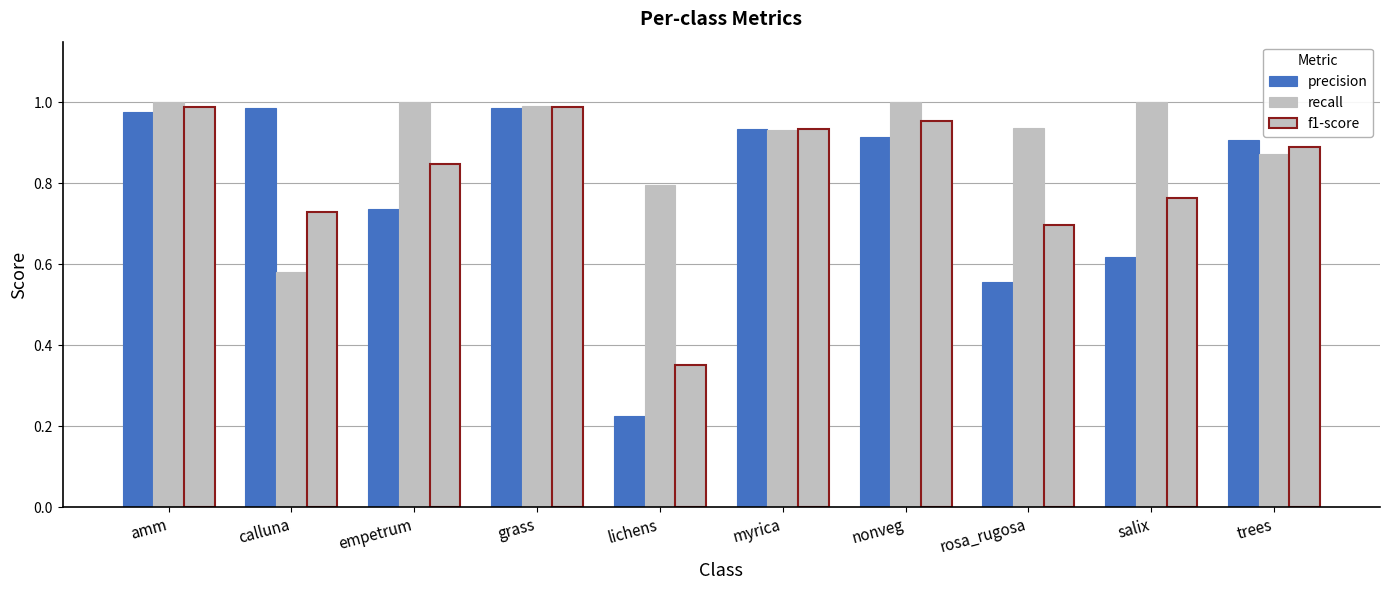

What is the sum of the recall values at calluna and myrica?

1.5